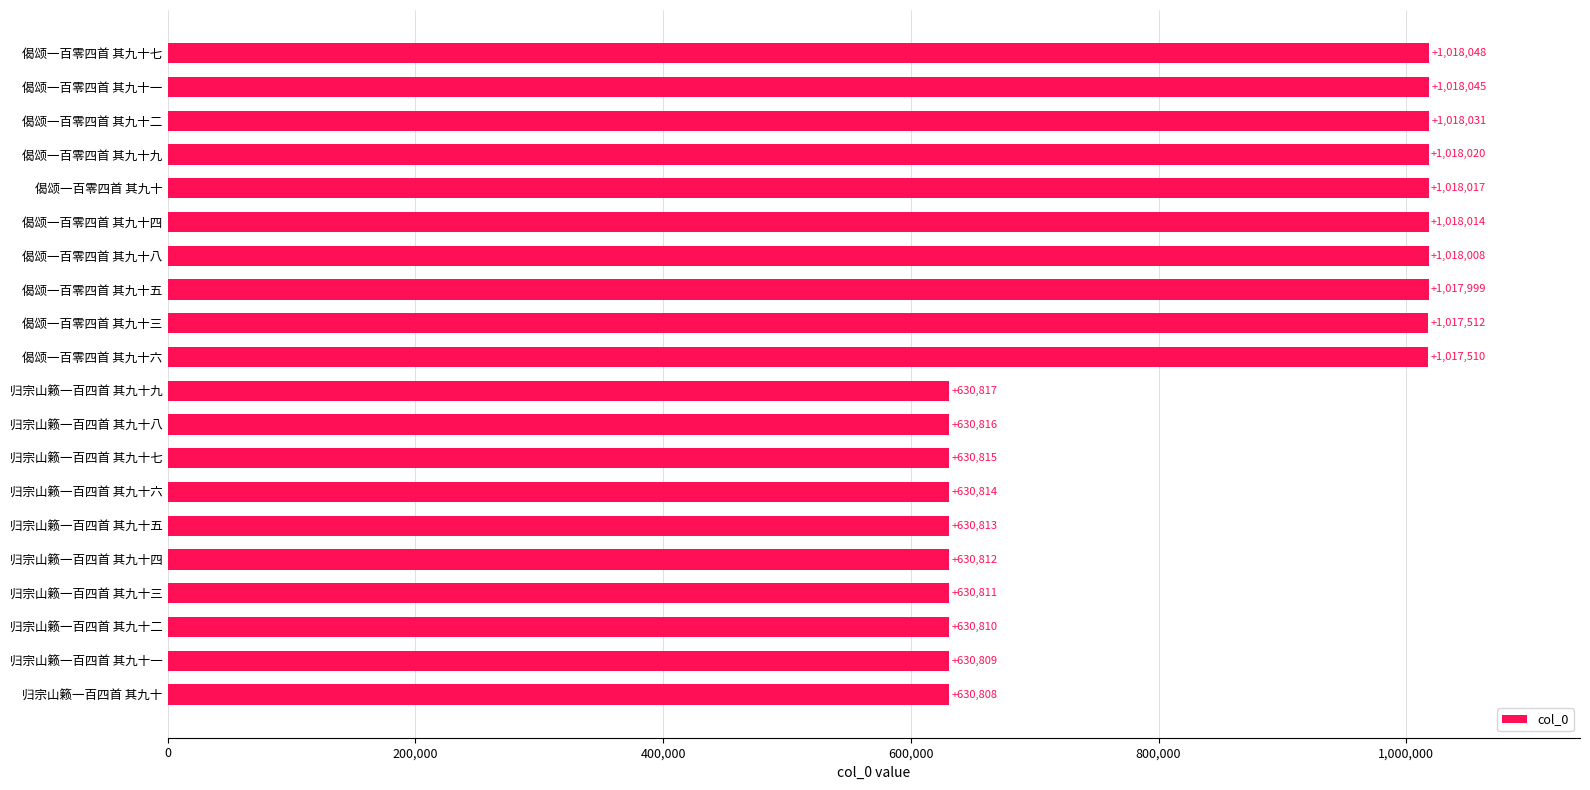

Is it true that the value at 归宗山籁一百四首 其九十五 is 630813?

True